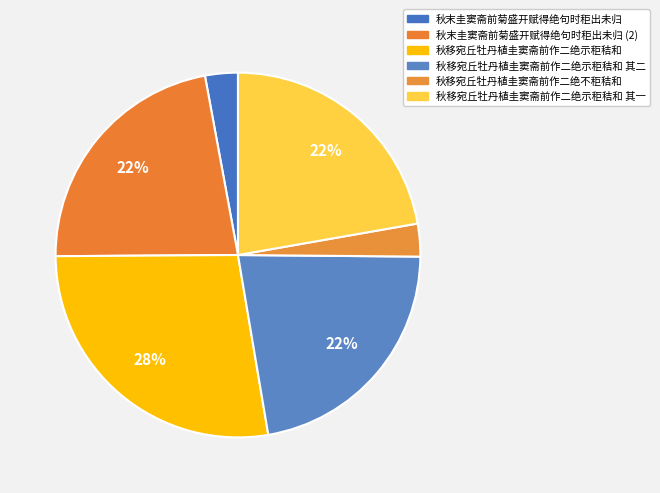

To the nearest percent, what portion does 秋移宛丘牡丹植圭窦斋前作二绝示秬秸和 其二 represent?

22%